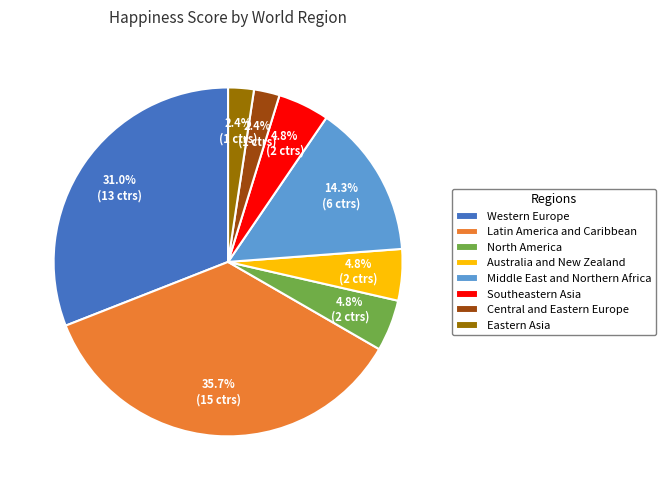

Approximately how many times larger is the value at North America compared to Latin America and Caribbean?

0.1